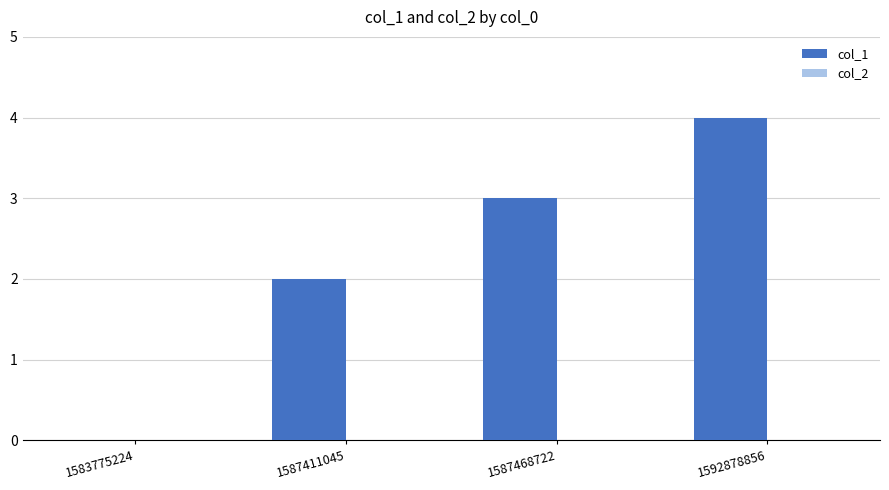

Which has a higher value, 1587468722 or 1592878856?

1592878856